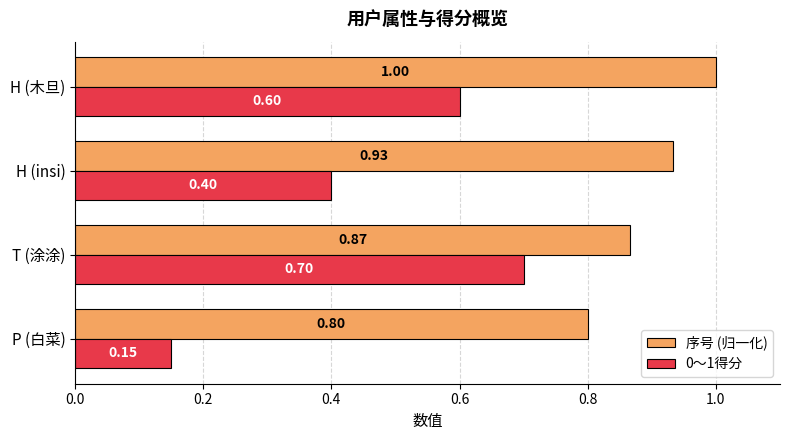

Which series has the largest range (max minus min)?

0～1得分